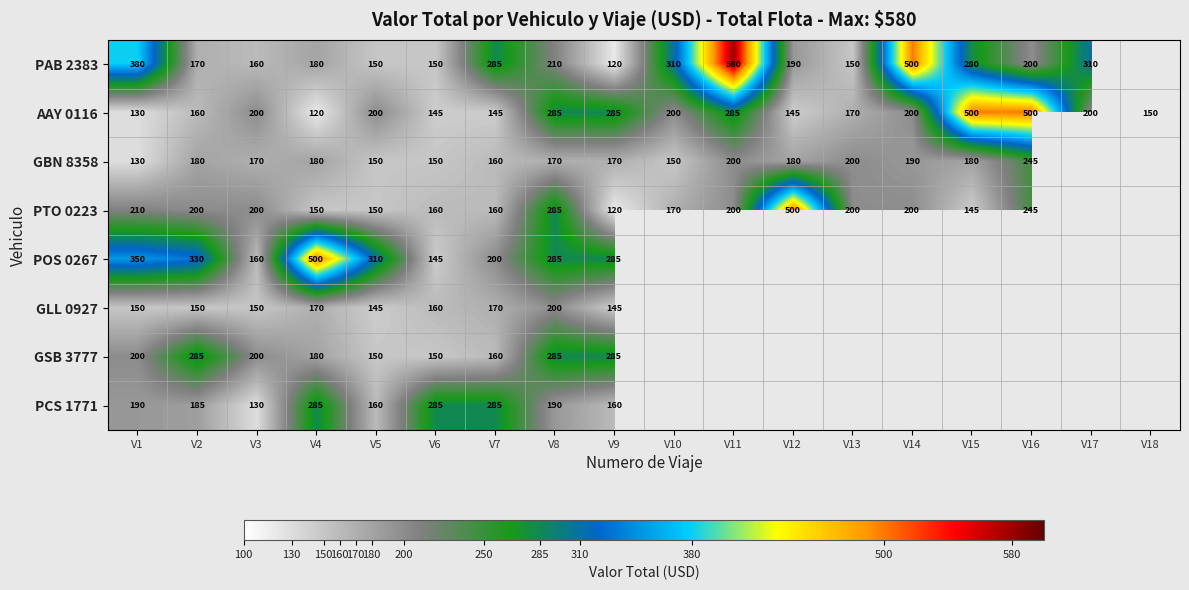

Which category has the highest value across all series?

V11